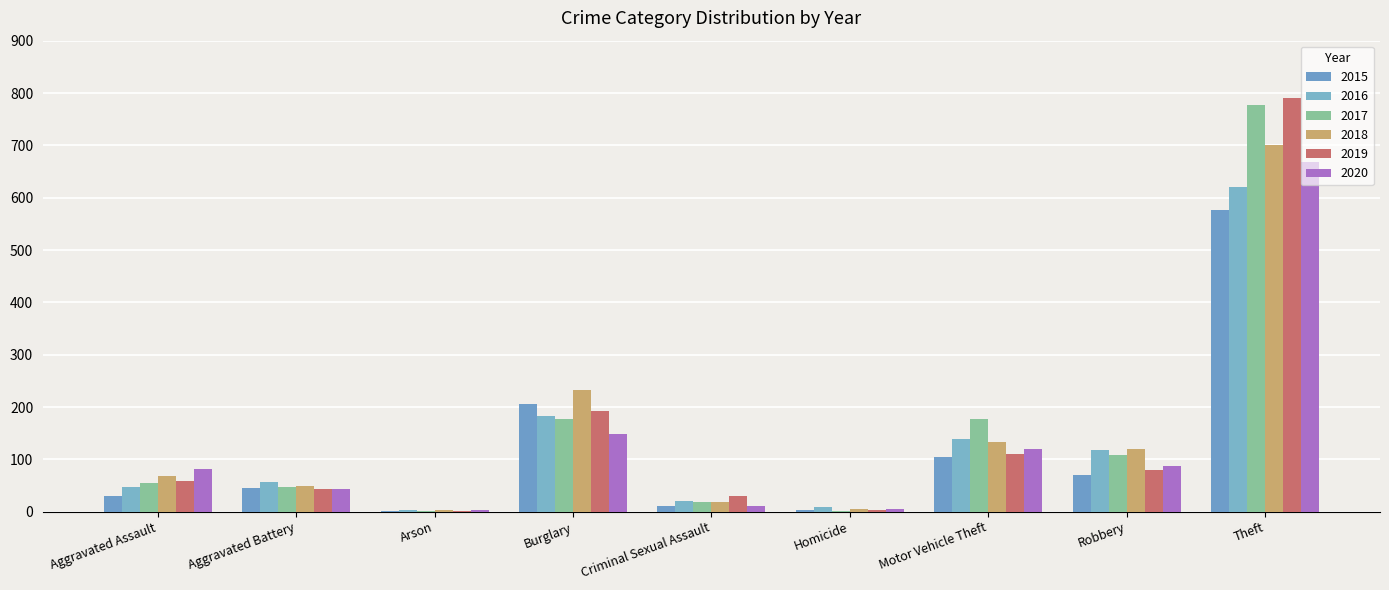

The 2017 series shows 55 at Aggravated Assault. True or false?

True